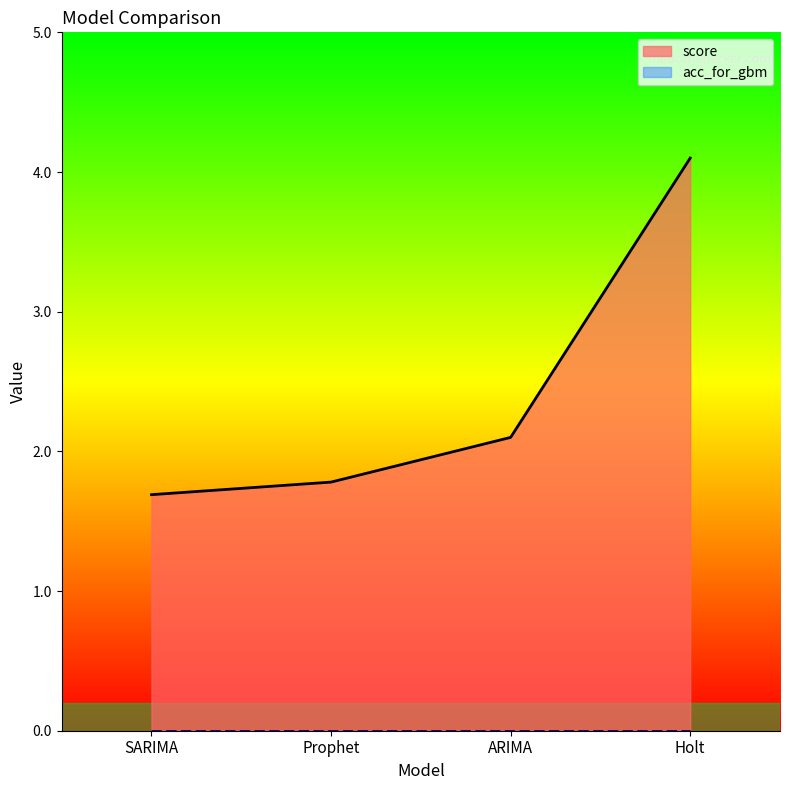

What position from the right is SARIMA?

4